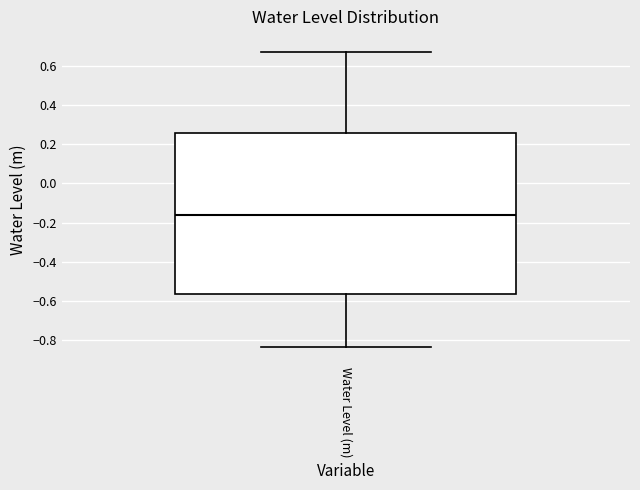

Transcribe this box plot: give where the median line is, the range the box spans, and where the two whiskers end, as read against the y-axis. The values are not printed on the chart, so give them approximately, as read against the axis.

median -0.16, box -0.56 to 0.26, whiskers -0.84 to 0.68